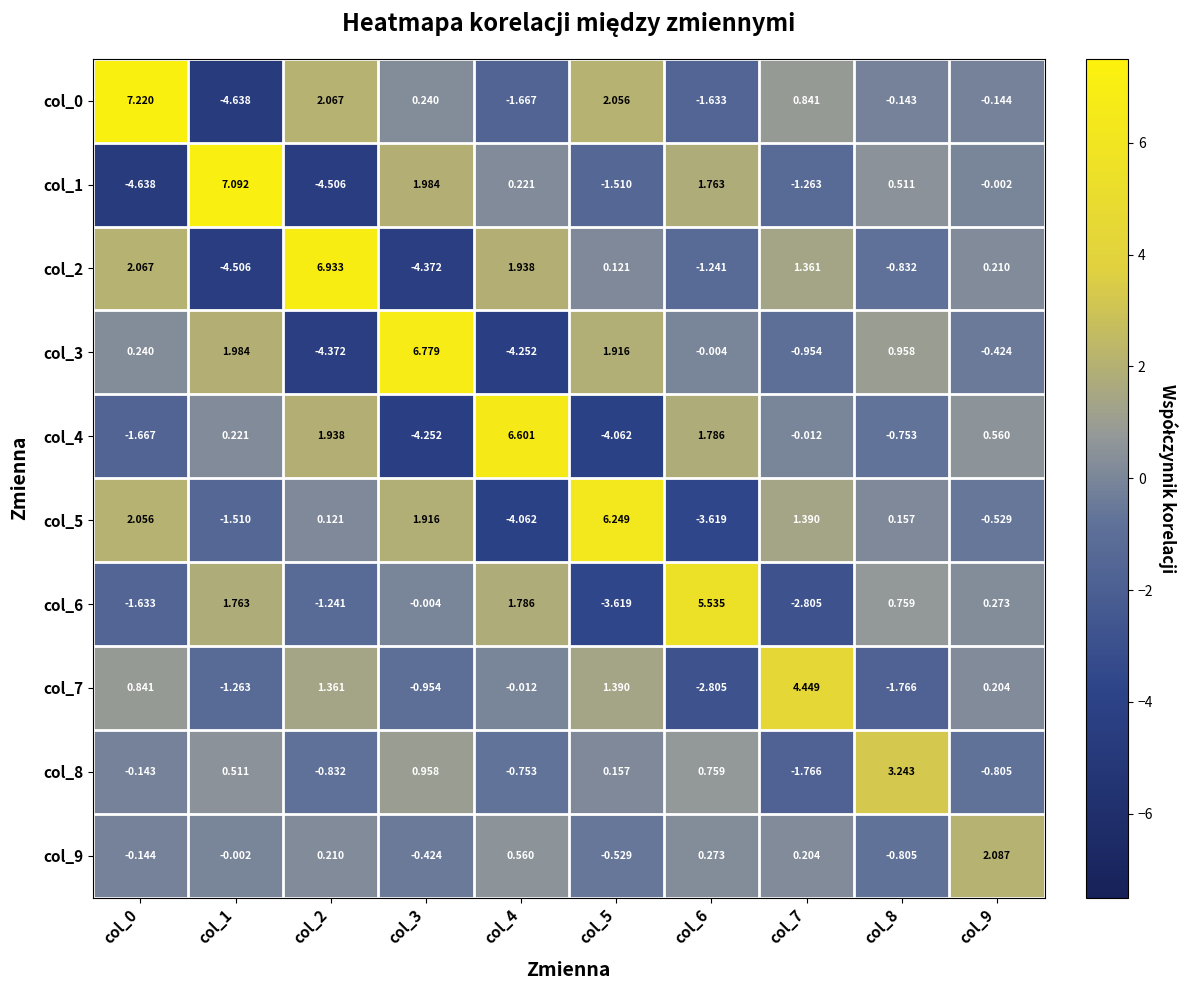

Is the value of col_6 at col_7 greater than the value of col_1 at col_9?

No